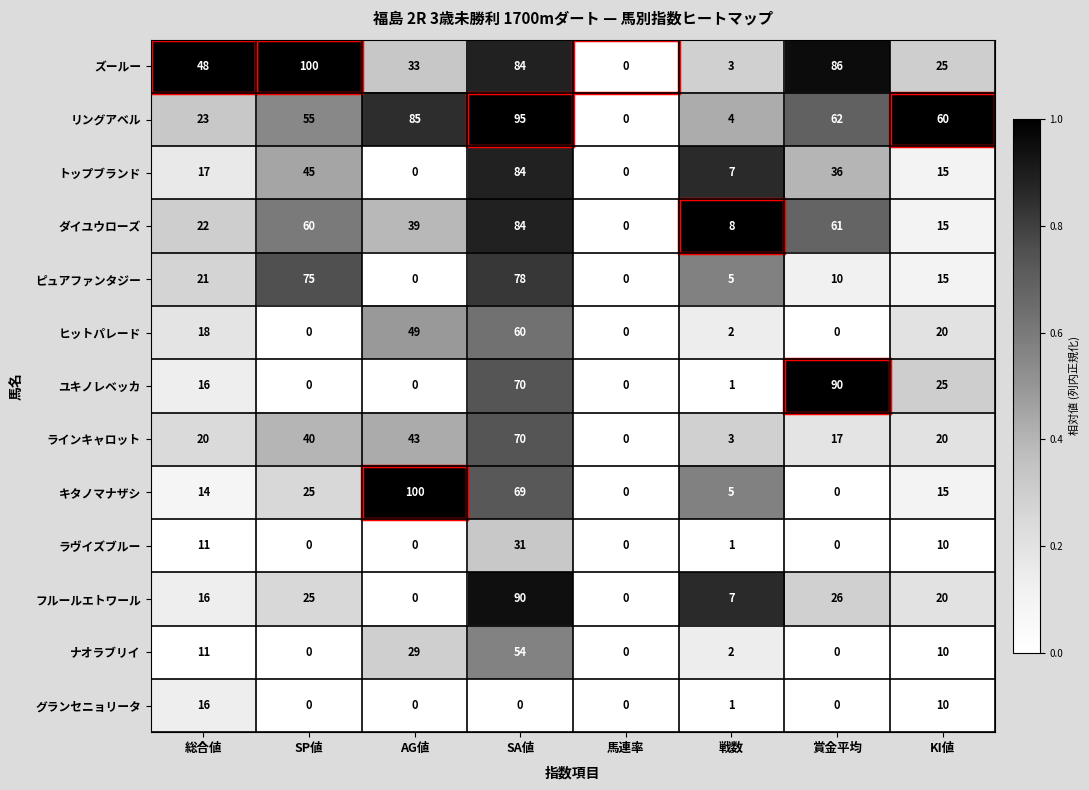

What is the average value of the ヒットパレード series?

19